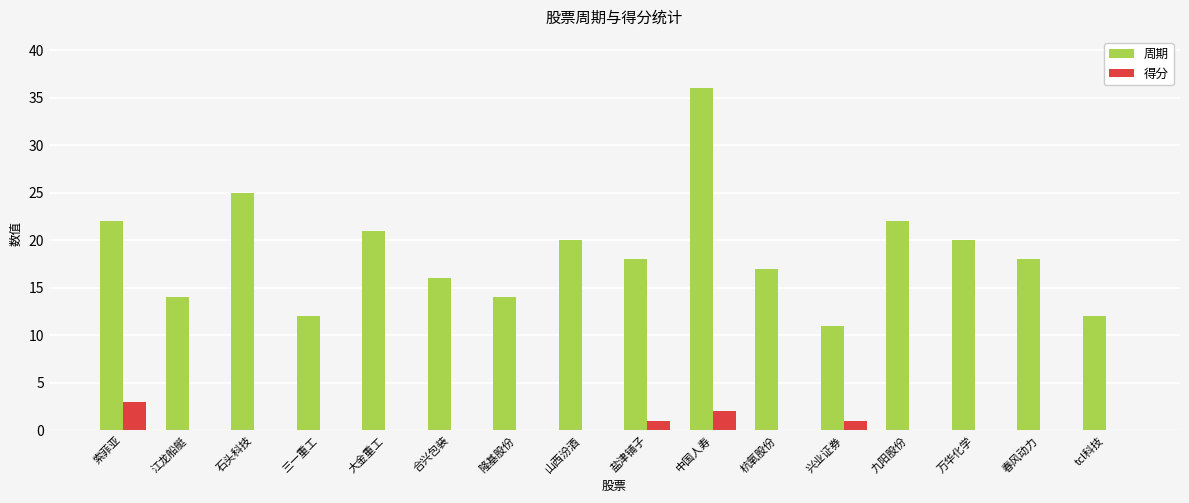

Which series has the largest range (max minus min)?

周期